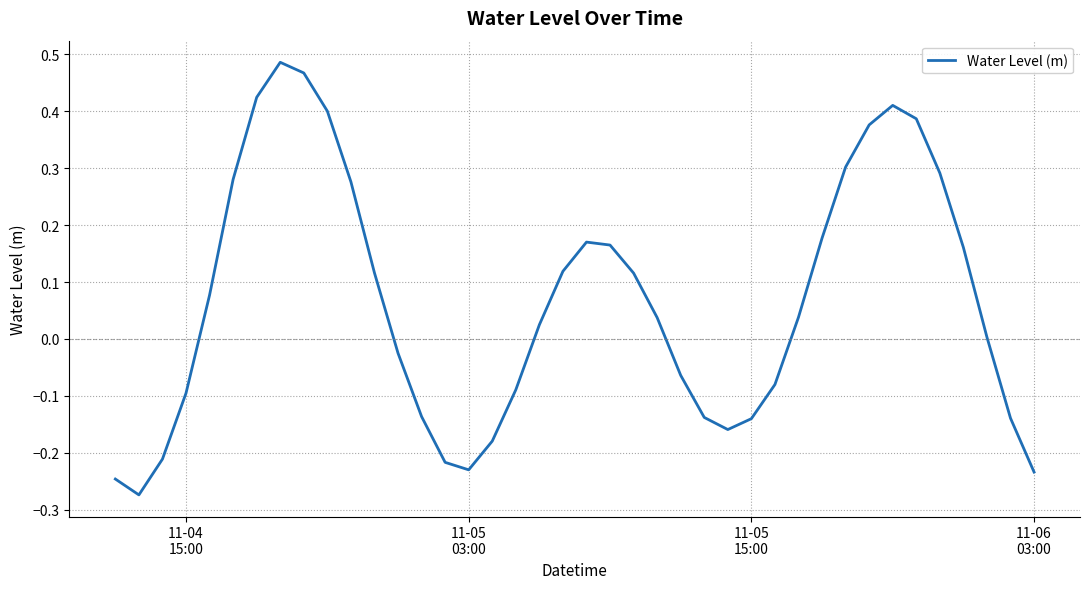

Reading right to left, transcribe all the data shown in this chart.

-0.2	-0.1	0.0	0.2	0.3	0.4	0.4	0.4	0.3	0.2	0.0	-0.1	-0.1	-0.2	-0.1	-0.1	0.0	0.1	0.2	0.2	0.1	0.0	-0.1	-0.2	-0.2	-0.2	-0.1	-0.0	0.1	0.3	0.4	0.5	0.5	0.4	0.3	0.1	-0.1	-0.2	-0.3	-0.2